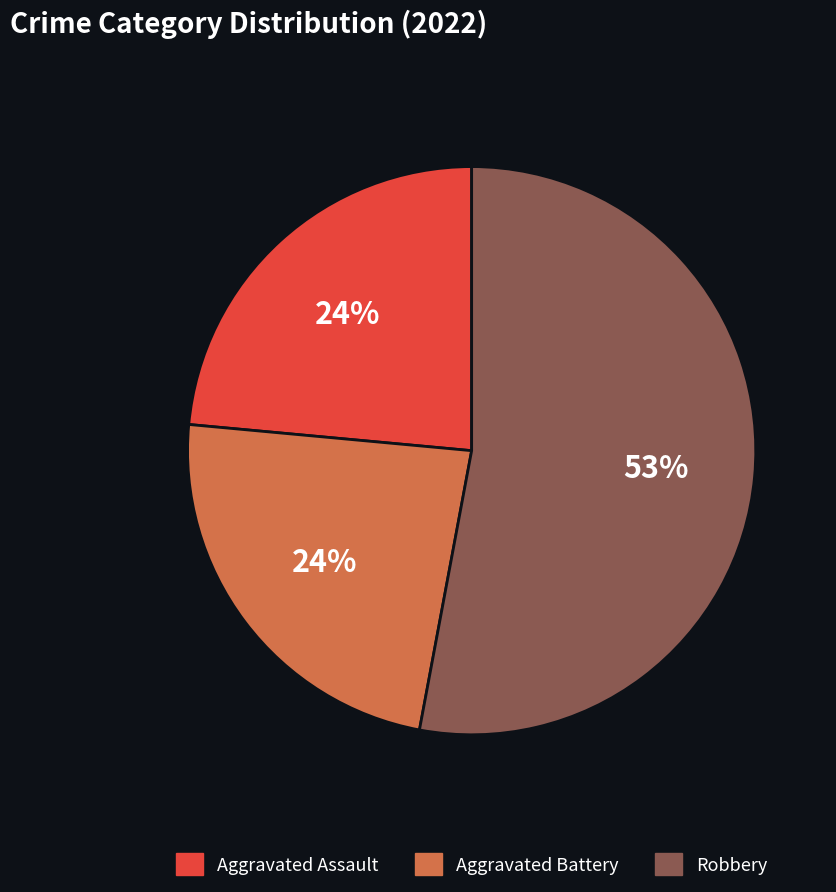

Count the number of slices in the pie.

3